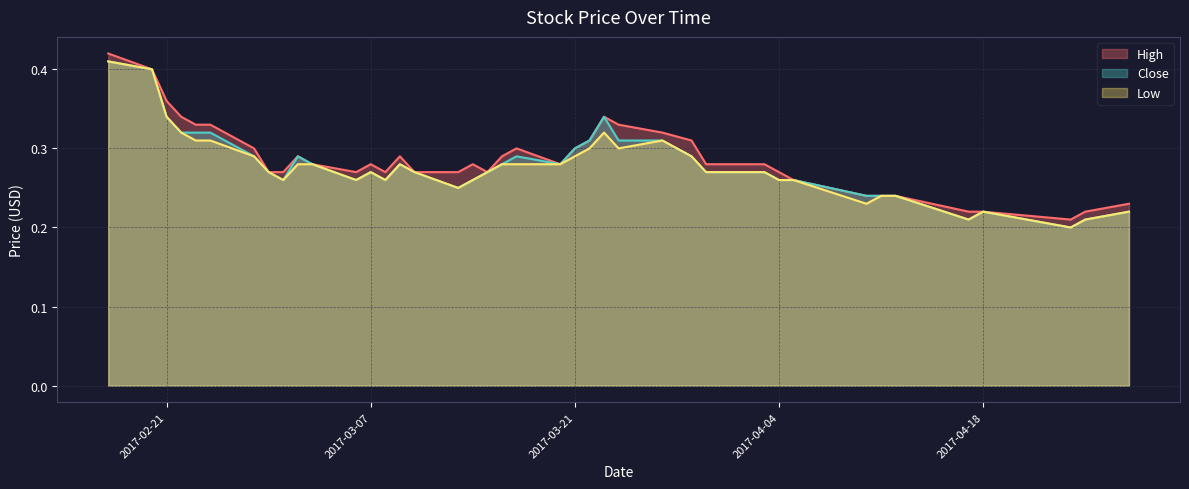

True or false: High has a value of 0.3 at 2017-03-17.

True